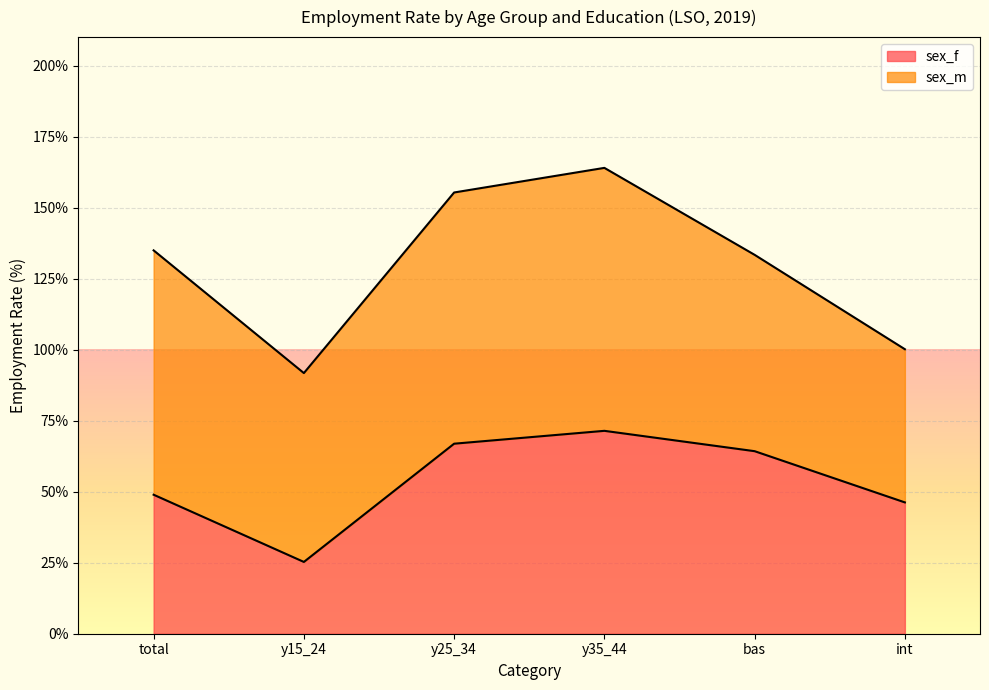

What value does the data have at total?

48.9